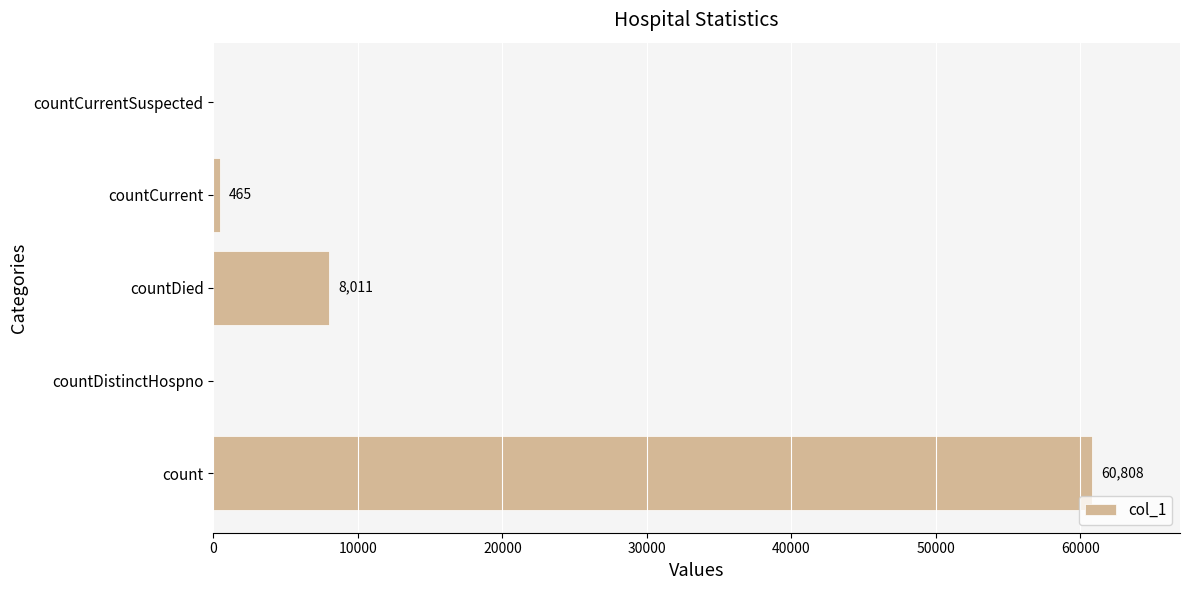

Does the chart contain stacked bars?

No